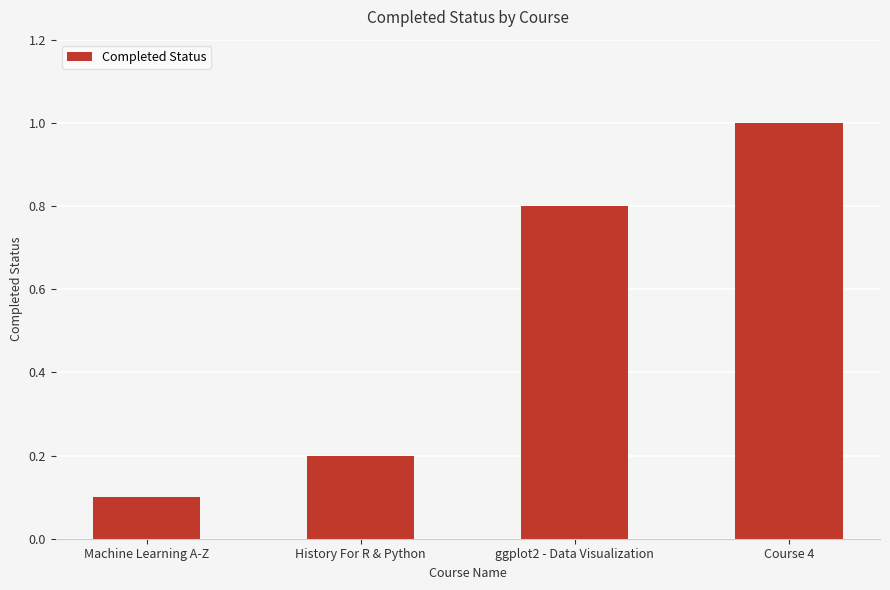

Reading right to left, extract all data points from this chart.

Course 4=1.0	ggplot2 - Data Visualization=0.8	History For R & Python=0.2	Machine Learning A-Z=0.1